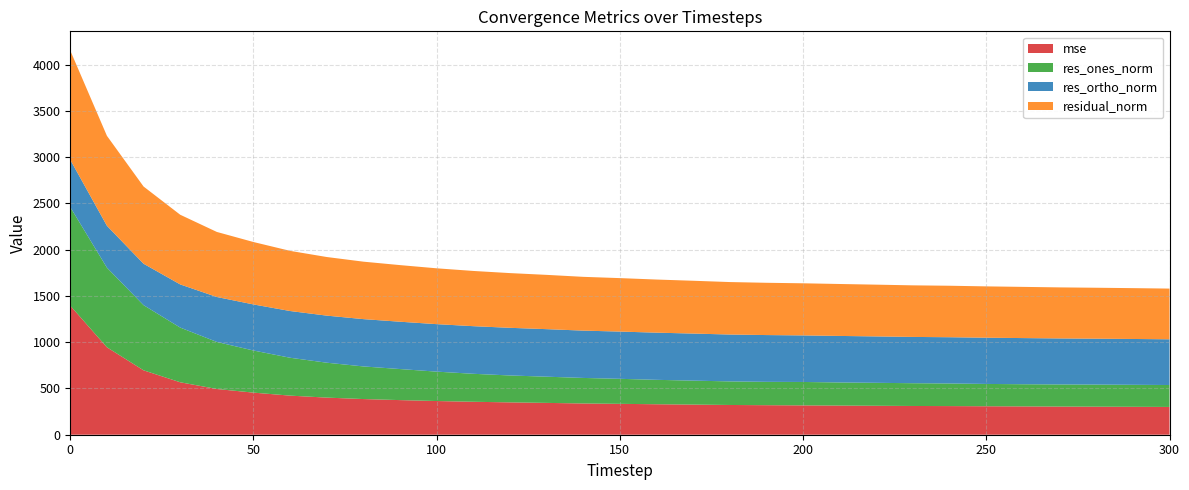

Reading left to right, what are all the values shown in this chart?

mse: 1394.3	944.8	696.0	566.7	494.1	454.8	422.4	401.0	385.4	374.1	364.0	356.0	349.5	344.0	337.6	333.7	329.3	325.6	321.4	319.1	317.0	315.0	312.8	310.6	309.4	307.6	306.0	304.2	302.9	301.7	300.2
res_ones_norm: 1064.3	860.3	704.1	591.0	508.3	455.0	409.2	377.1	352.4	335.5	317.6	302.3	290.7	283.1	275.9	270.3	263.8	258.9	254.8	252.3	252.9	249.7	248.1	245.9	244.1	241.1	239.5	239.1	238.8	237.6	236.9
res_ortho_norm: 511.4	452.5	447.4	466.3	485.6	497.8	505.0	508.7	511.1	511.4	513.0	514.5	514.8	513.6	511.3	510.5	509.6	508.5	506.4	505.4	503.0	502.7	501.3	500.1	499.8	499.5	498.7	497.0	495.9	495.2	494.0
residual_norm: 1180.8	972.0	834.2	752.8	703.0	674.4	649.9	633.2	620.8	611.6	603.3	596.7	591.2	586.5	581.0	577.6	573.9	570.6	566.9	564.9	563.1	561.2	559.3	557.3	556.3	554.6	553.2	551.5	550.4	549.3	547.9